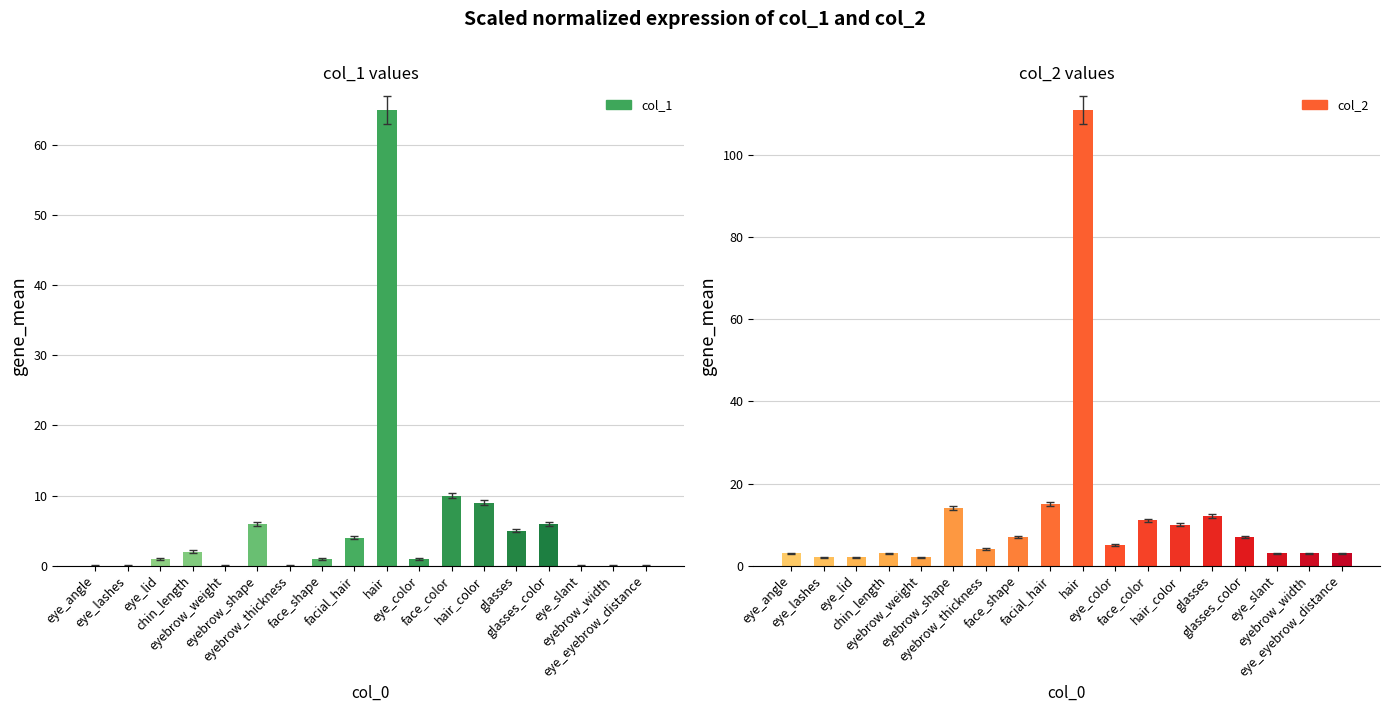

What is the difference between the highest and lowest values at eyebrow_width?

3